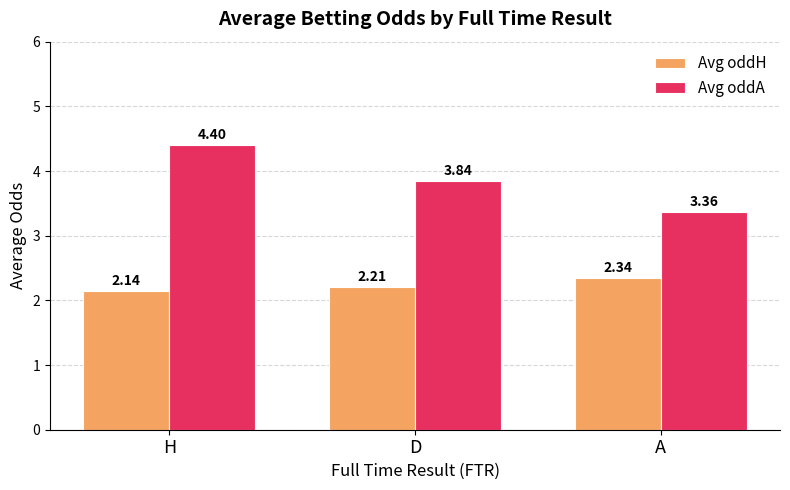

What position from the left is A?

3